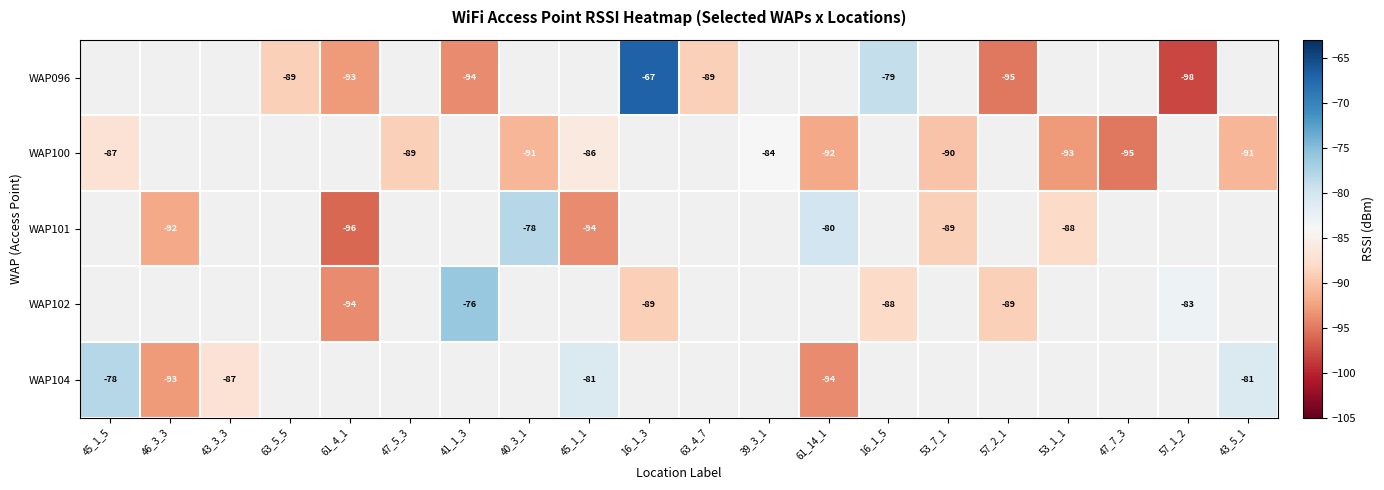

The value of WAP096 at 63_5_5 is -41. True or false?

False